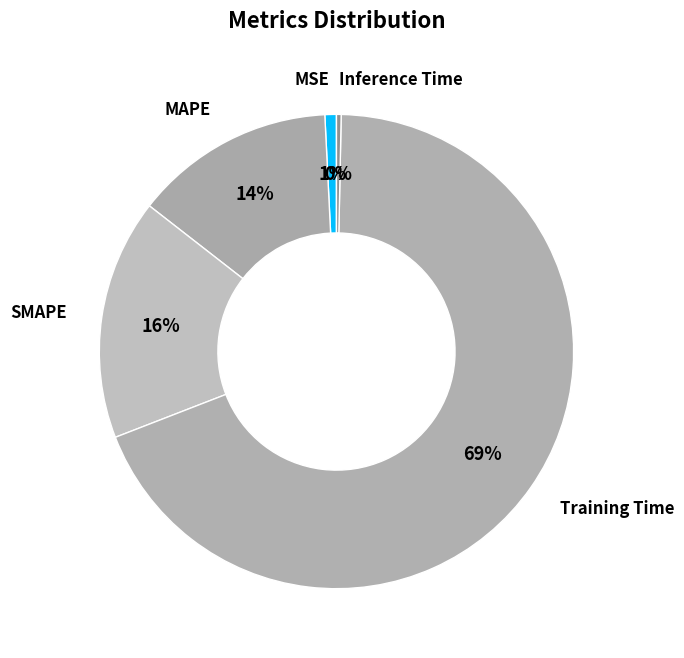

Which slice is the smallest?

Inference Time